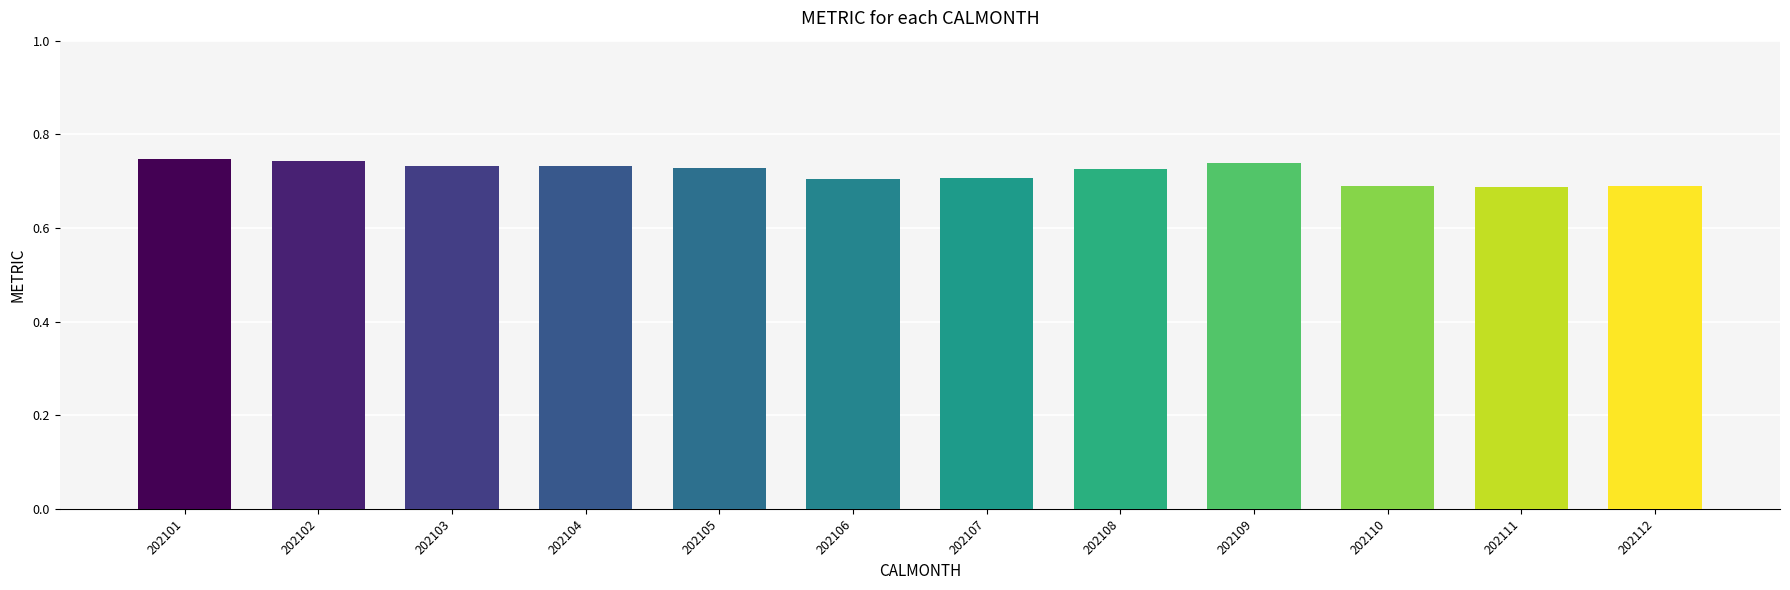

Are the bars horizontal?

No